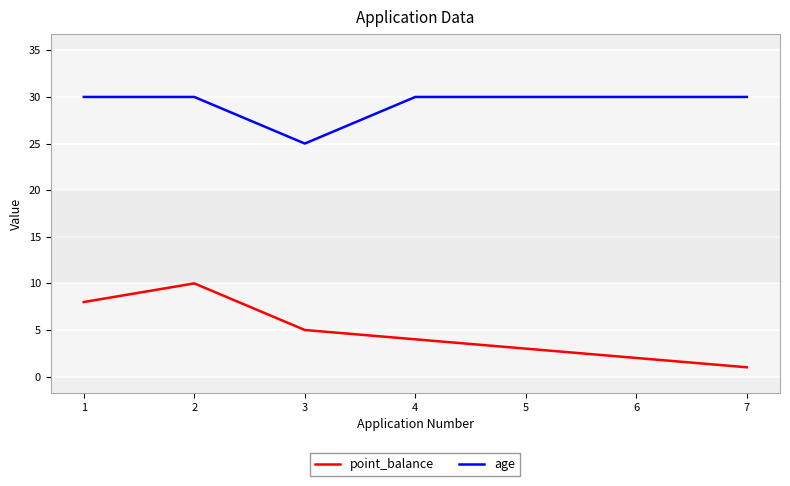

At which category does age reach its first local valley?

3